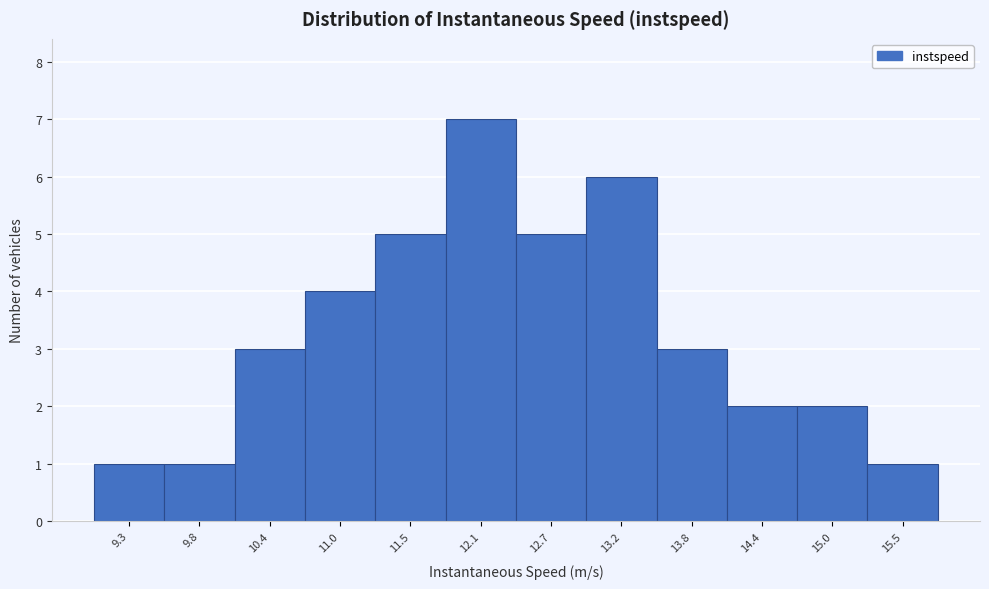

Reading left to right, extract all data points from this chart.

1	1	3	4	5	7	5	6	3	2	2	1